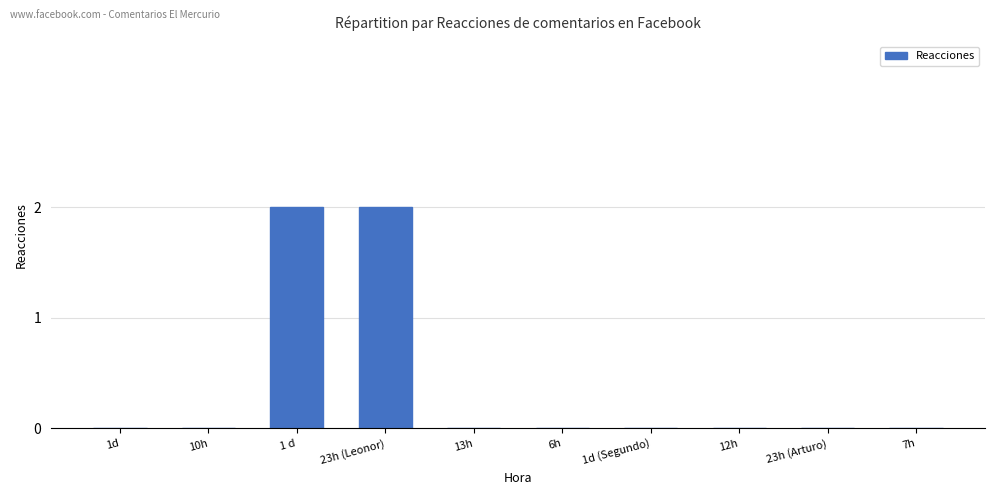

What is the sum of all values?

4